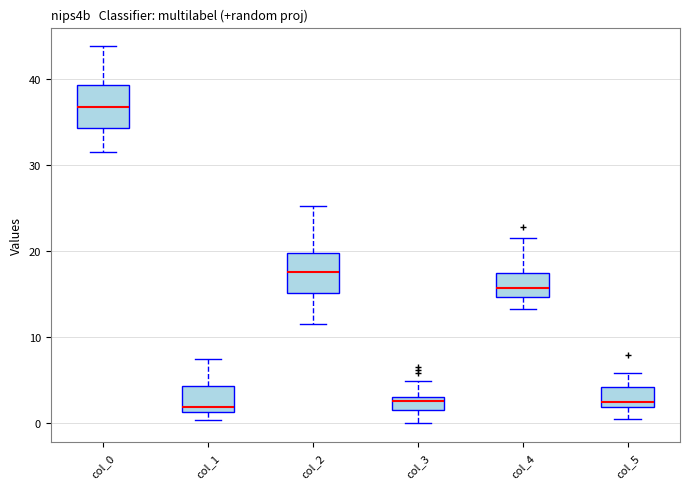

Reading left to right, read every box against the y-axis: the position of its median line, the range the box covers, and the ends of its whiskers. The values are not printed on the chart, so give them approximately, as read against the axis.

col_0: median 37, box 34 to 39, whiskers 32 to 44
col_1: median 2, box 1 to 4, whiskers 0 to 7
col_2: median 18, box 15 to 20, whiskers 12 to 25
col_3: median 3 (just below the box's upper edge), box 2 to 3, whiskers 0 to 5
col_4: median 16, box 15 to 17, whiskers 13 to 22
col_5: median 2 (just above the box's lower edge), box 2 to 4, whiskers 0 to 6